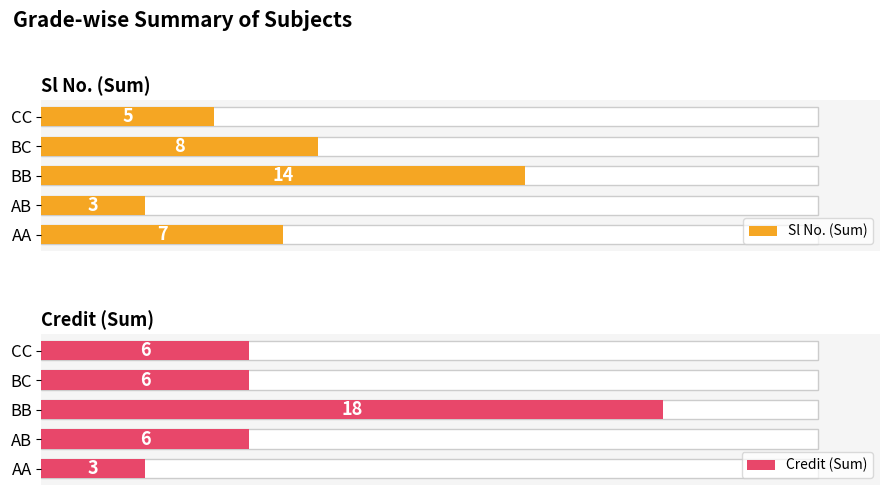

How many data points in Sl No. (Sum) are above 7?

2